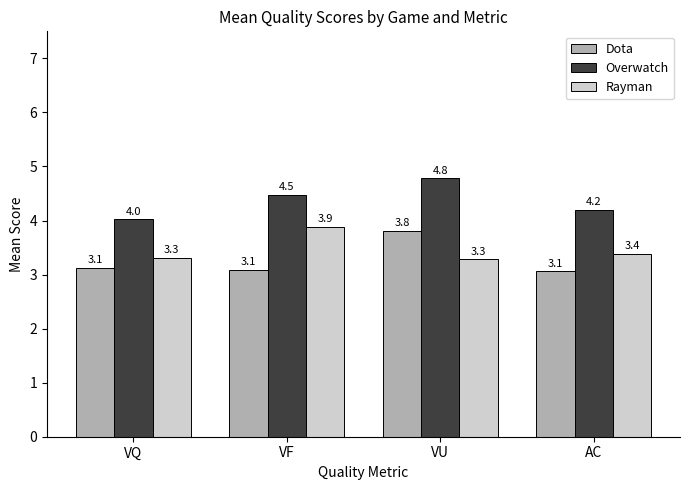

Rank the categories by Overwatch value from lowest to highest.

VQ, AC, VF, VU